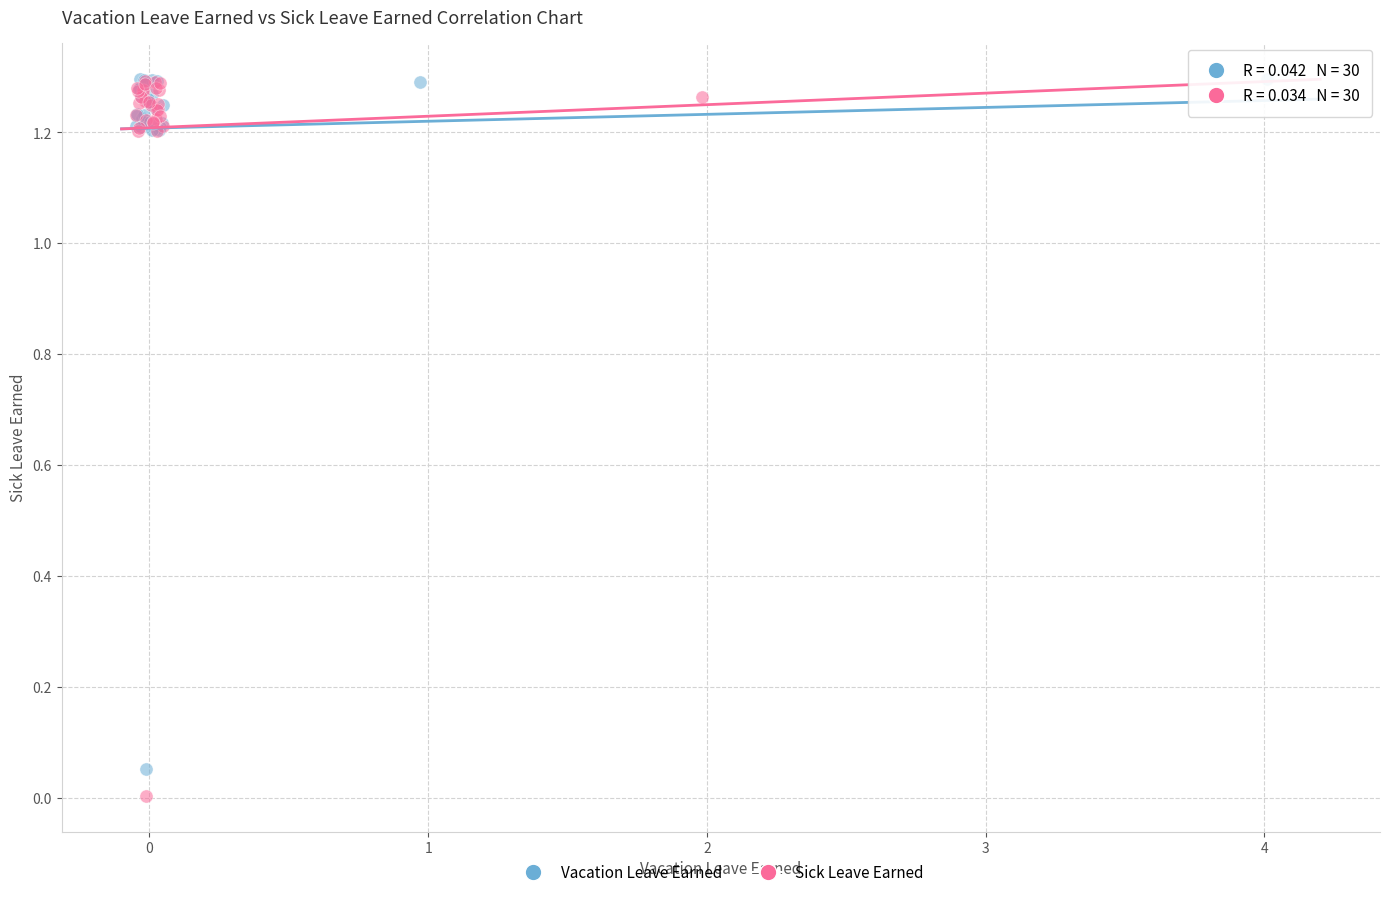

Which series has the widest spread of Y values?

Sick Leave Earned